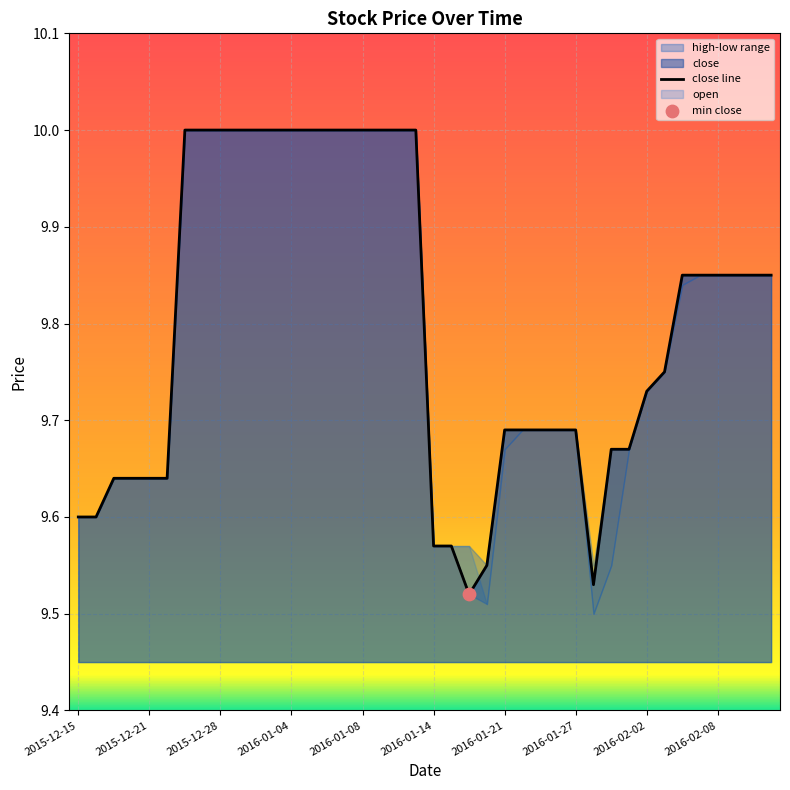

Which has a higher value, 2016-01-28 or 2016-01-04?

2016-01-04